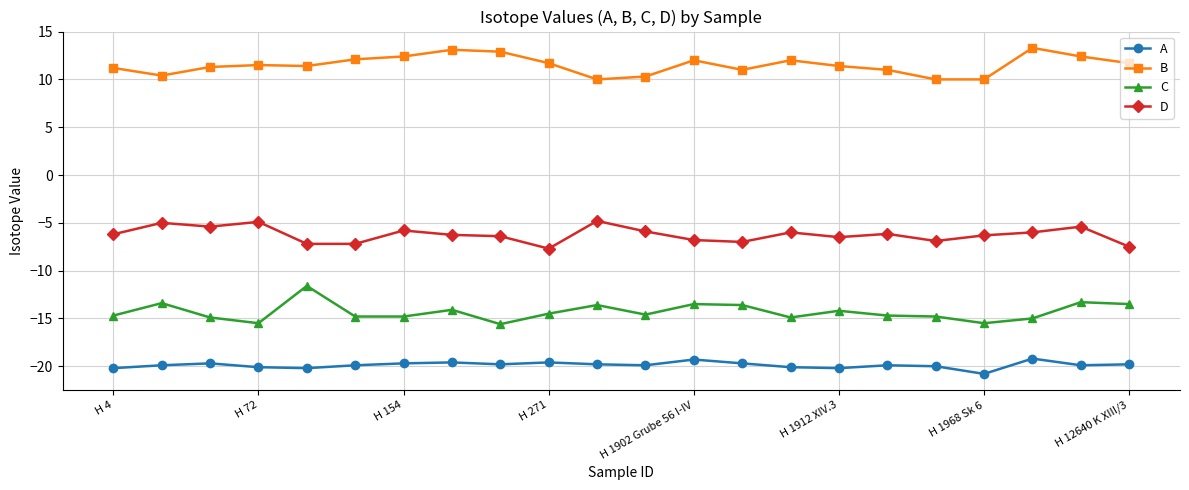

True or false: C and D cross at least once.

False